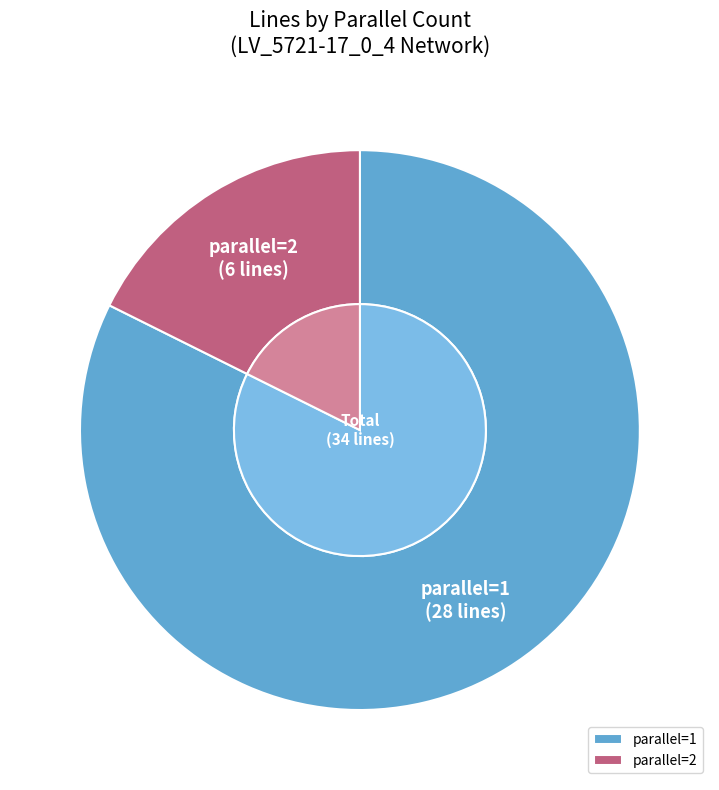

What is the change in value from parallel=1 to parallel=2?

-22